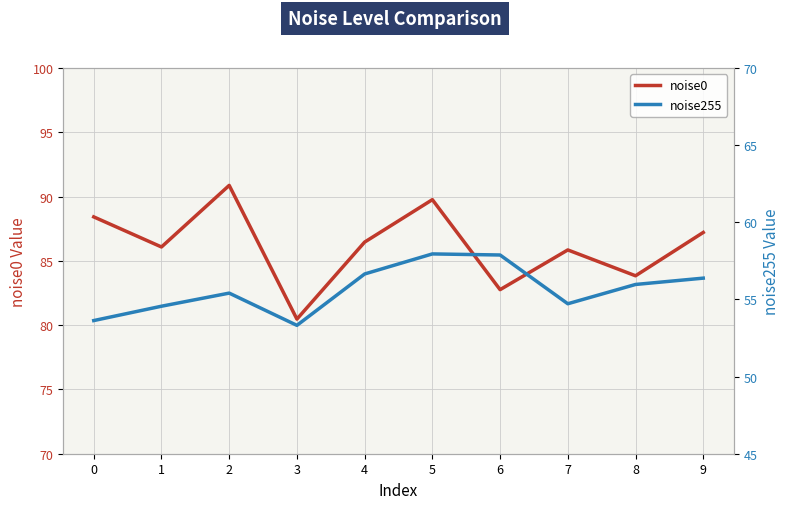

At which category is the sum across all series the highest?

5